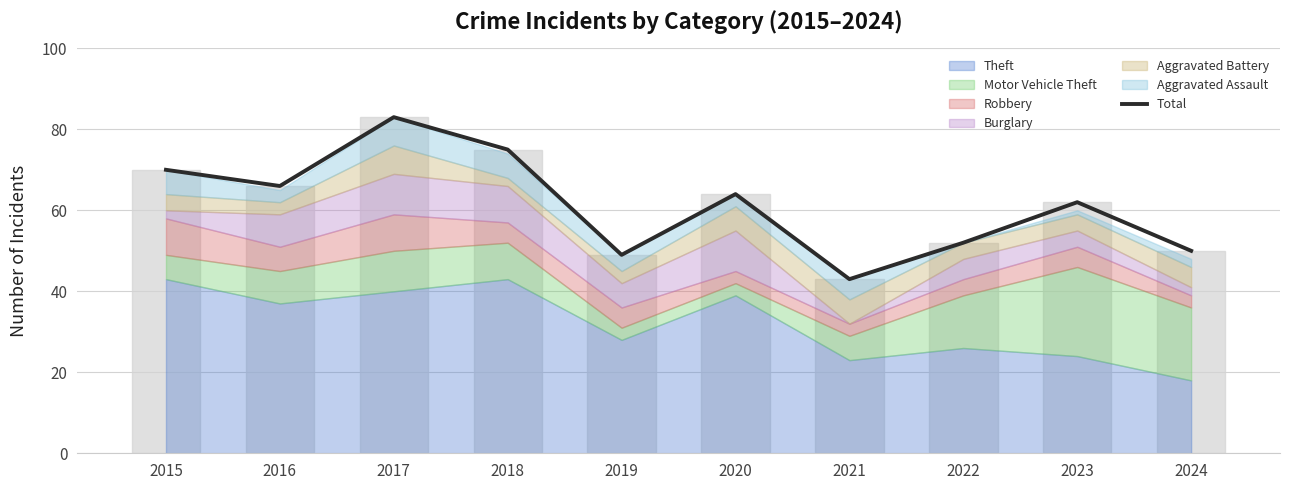

The chart shows a value of 110 at 2015. True or false?

False